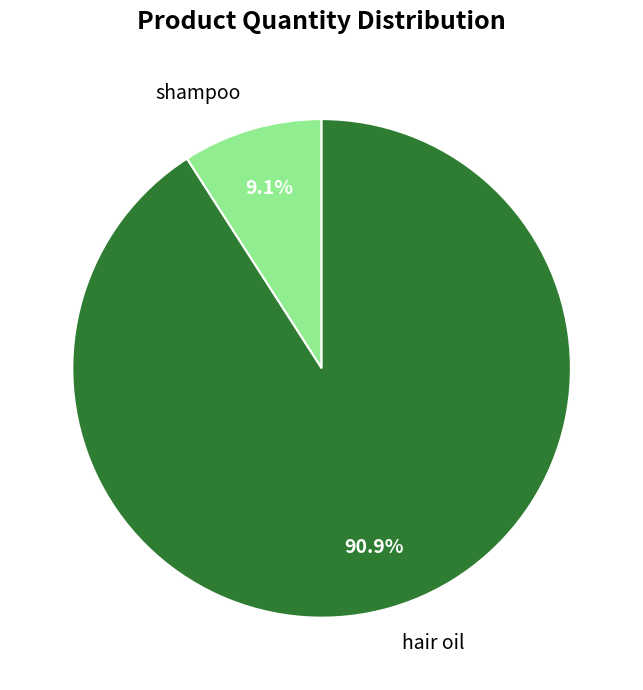

Rank the categories by value from lowest to highest.

shampoo, hair oil